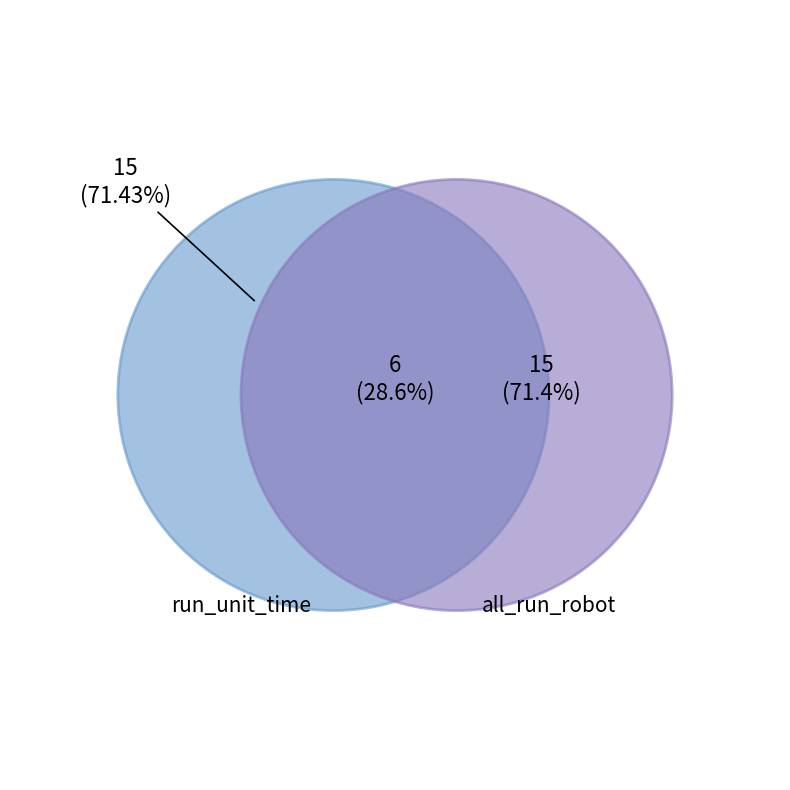

Is run_unit_time the majority of the pie?

Yes